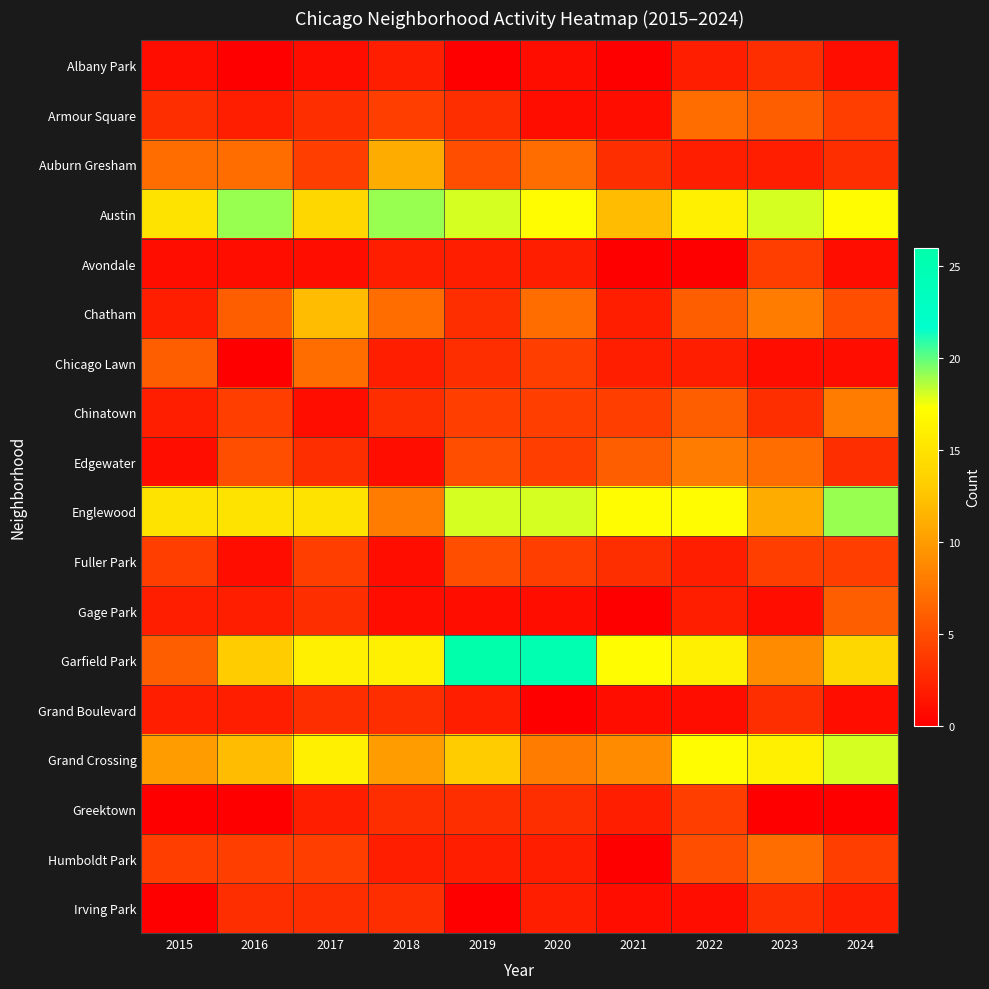

Between 2023 and 2016, which is larger?

2023